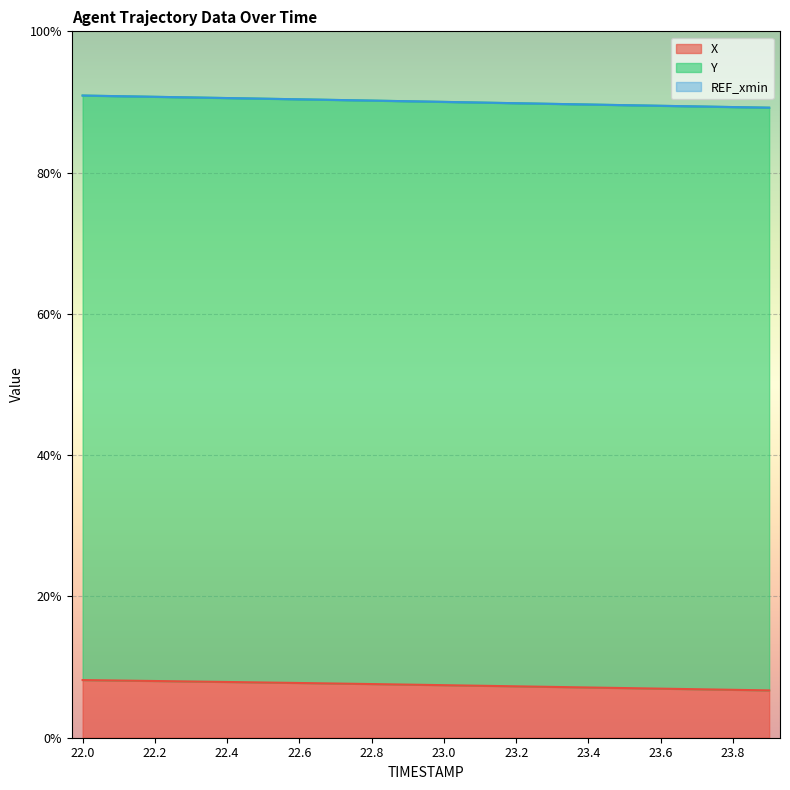

Is the value of Y at 22.2 greater than the value of X at 22.5?

Yes